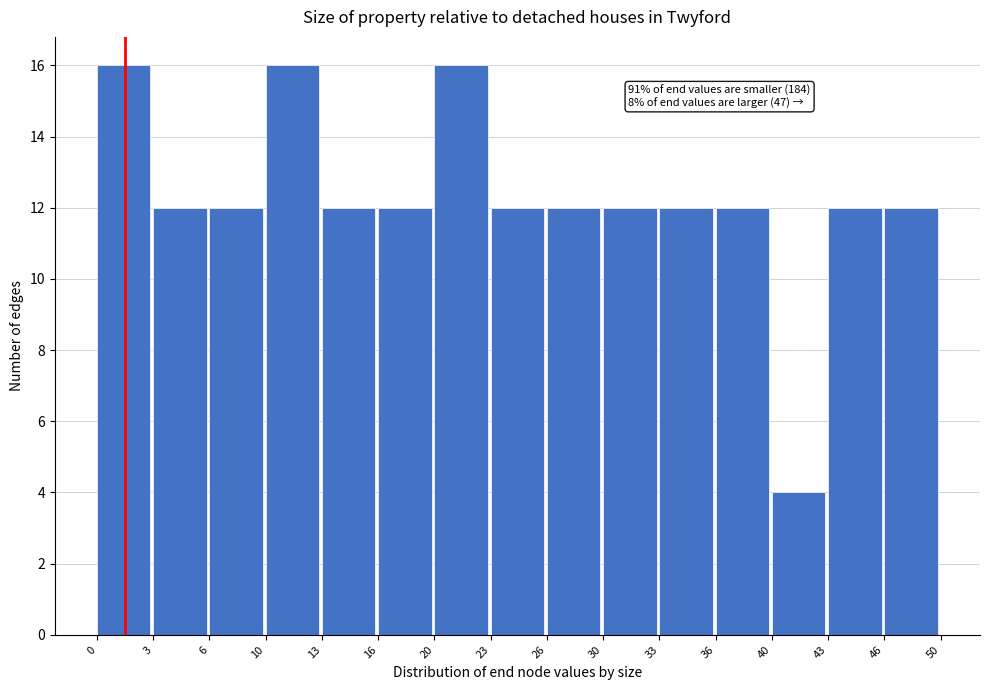

Reading left to right, list all the values displayed in this chart.

16	12	12	16	12	12	16	12	12	12	12	12	4	12	12